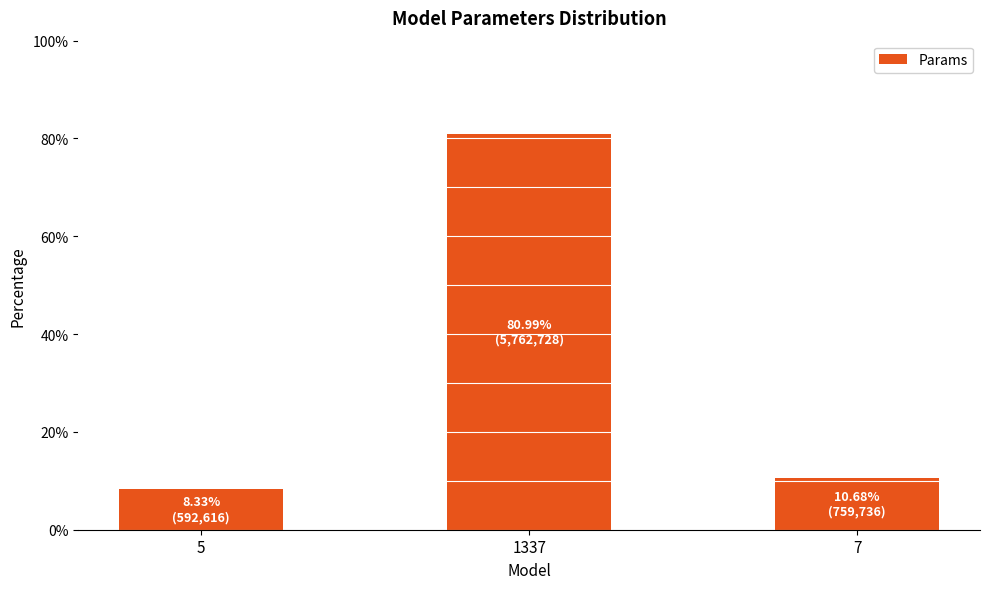

Which label corresponds to the smallest value in the chart?

5